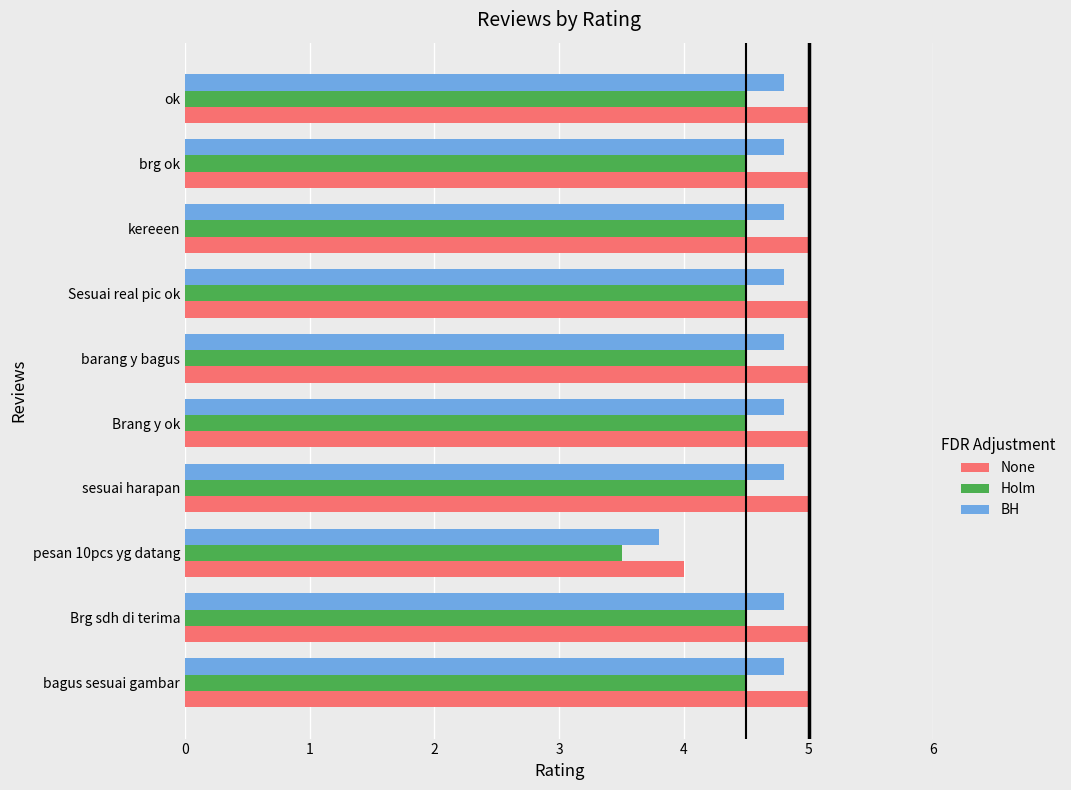

Rank the series by their average value, from highest to lowest.

None, BH, Holm